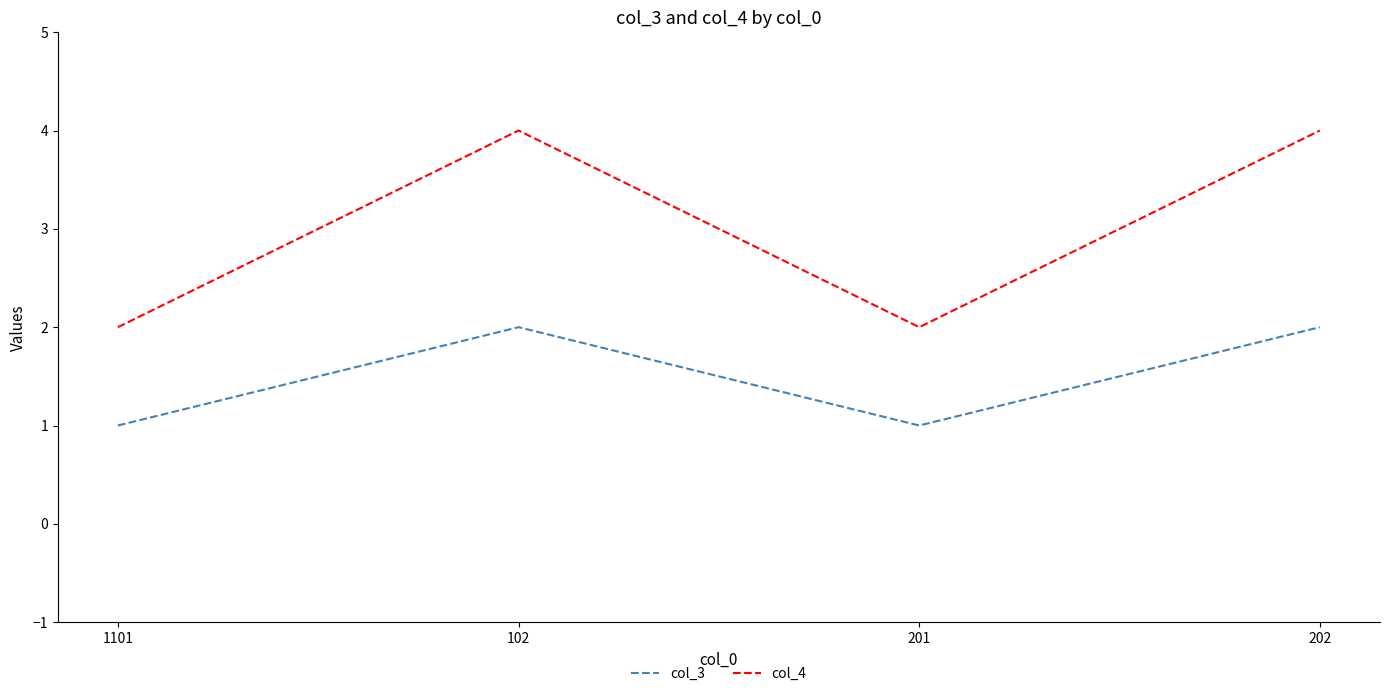

How many categories are shown in the chart?

4